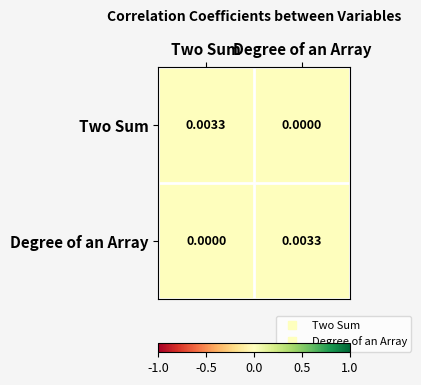

Rank the series at Two Sum from lowest to highest value.

Degree of an Array, Two Sum